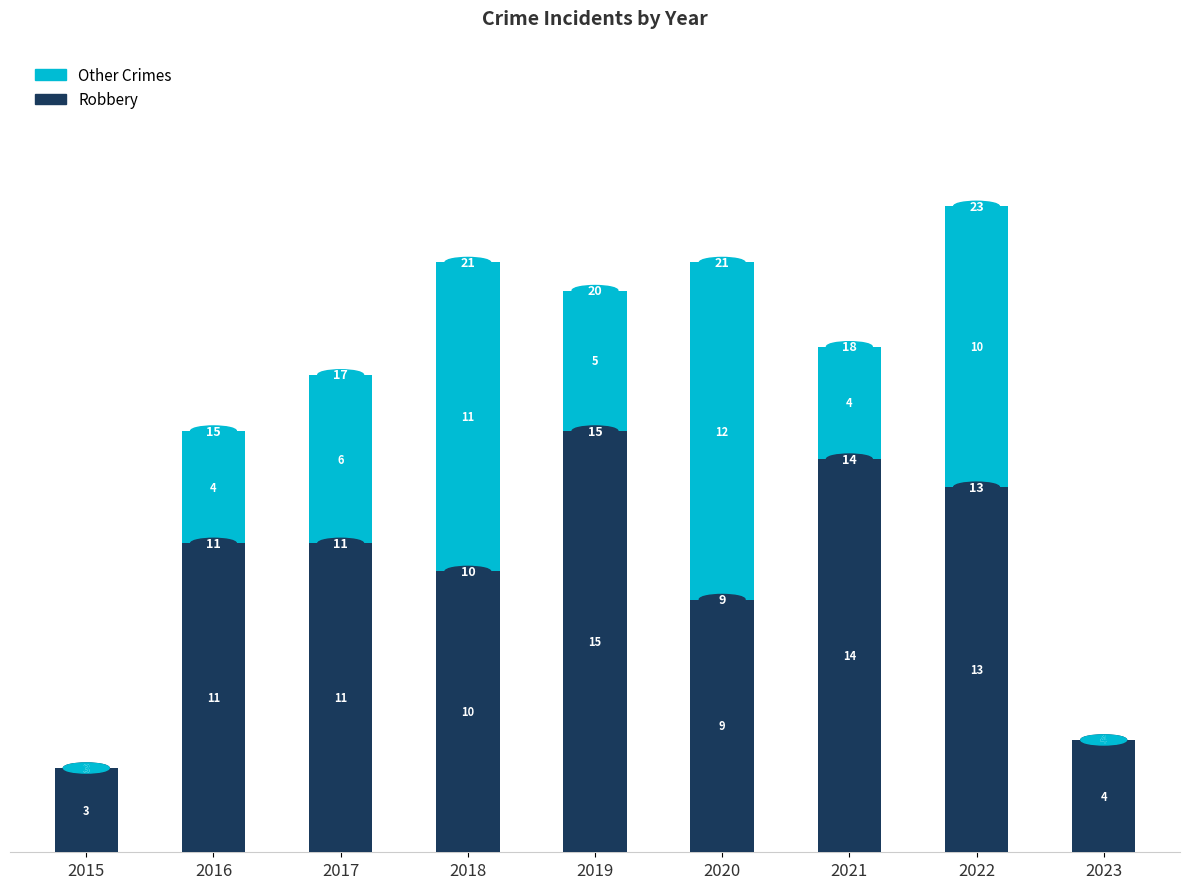

What is the average value of the Robbery series?

10